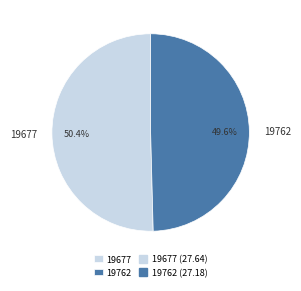

Count the number of slices in the pie.

2